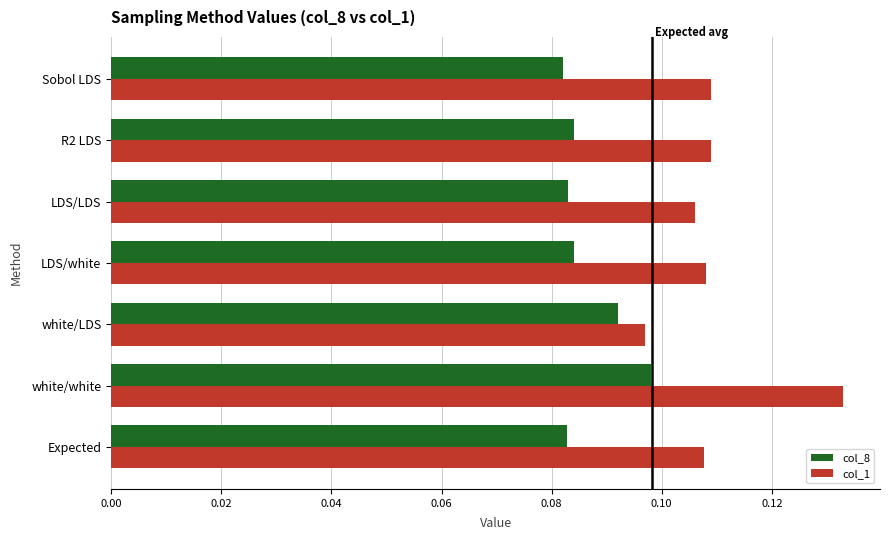

Rank the series by their average value, from lowest to highest.

col_8, col_1